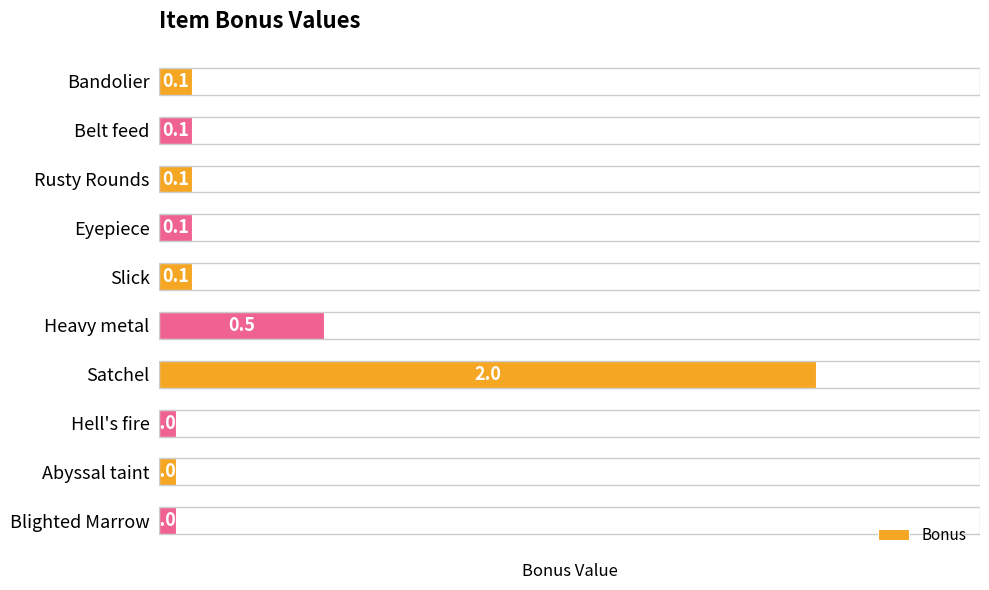

Which label corresponds to the largest value in the chart?

Satchel